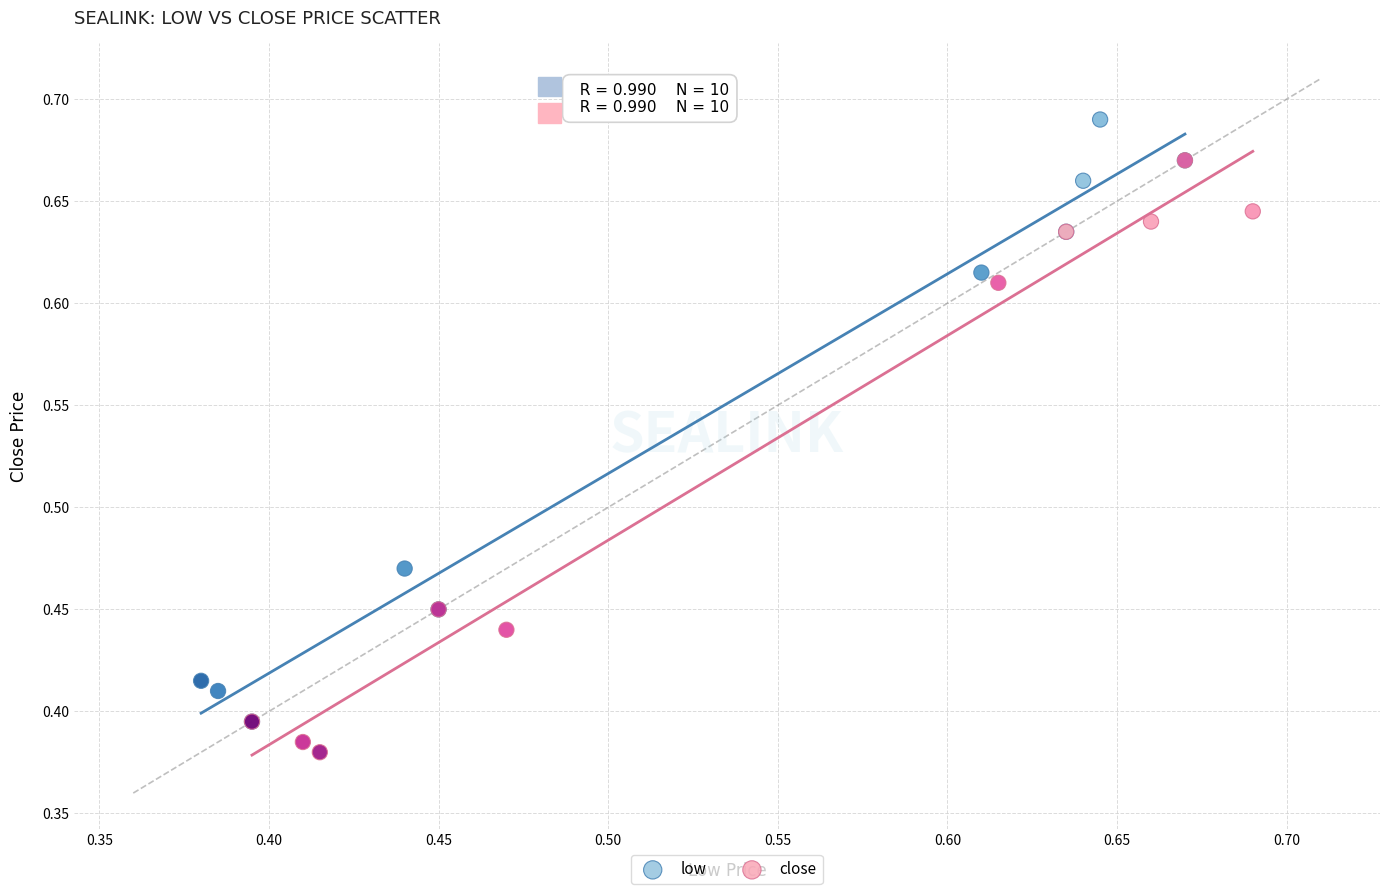

Which series reaches the maximum Y coordinate?

low